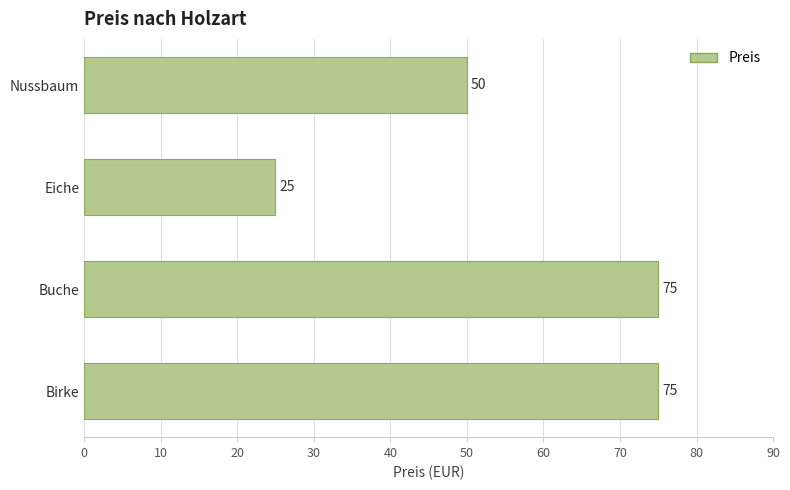

Between Eiche and Buche, which is larger?

Buche